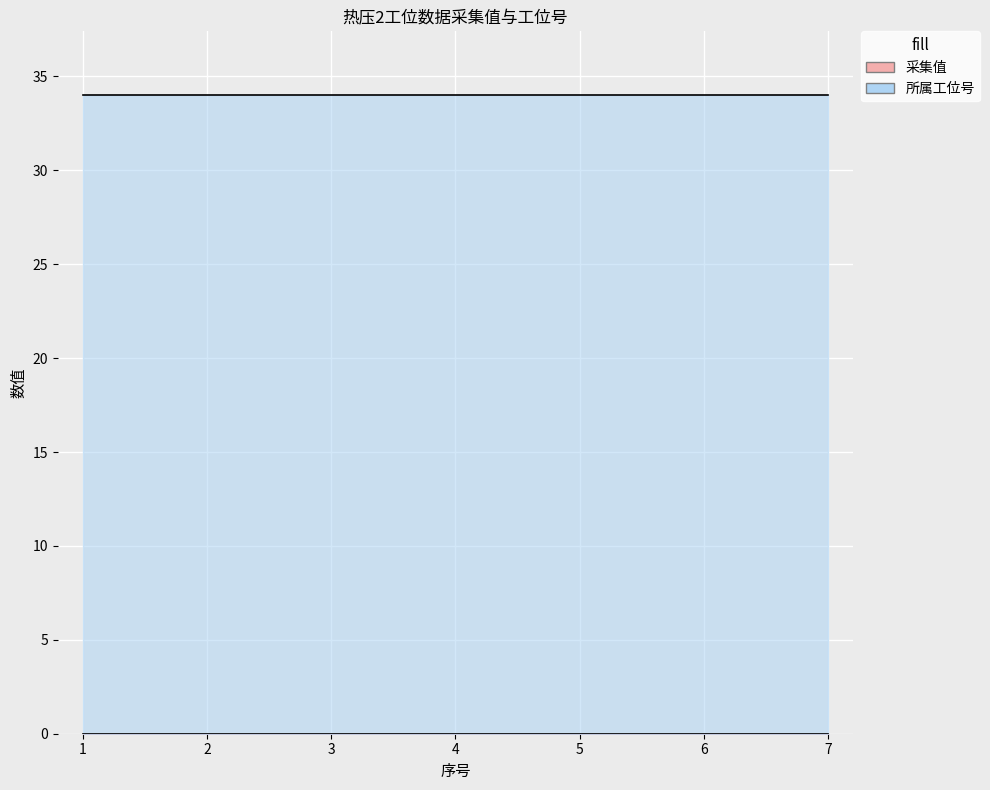

True or false: 采集值 and 所属工位号 cross at least once.

False